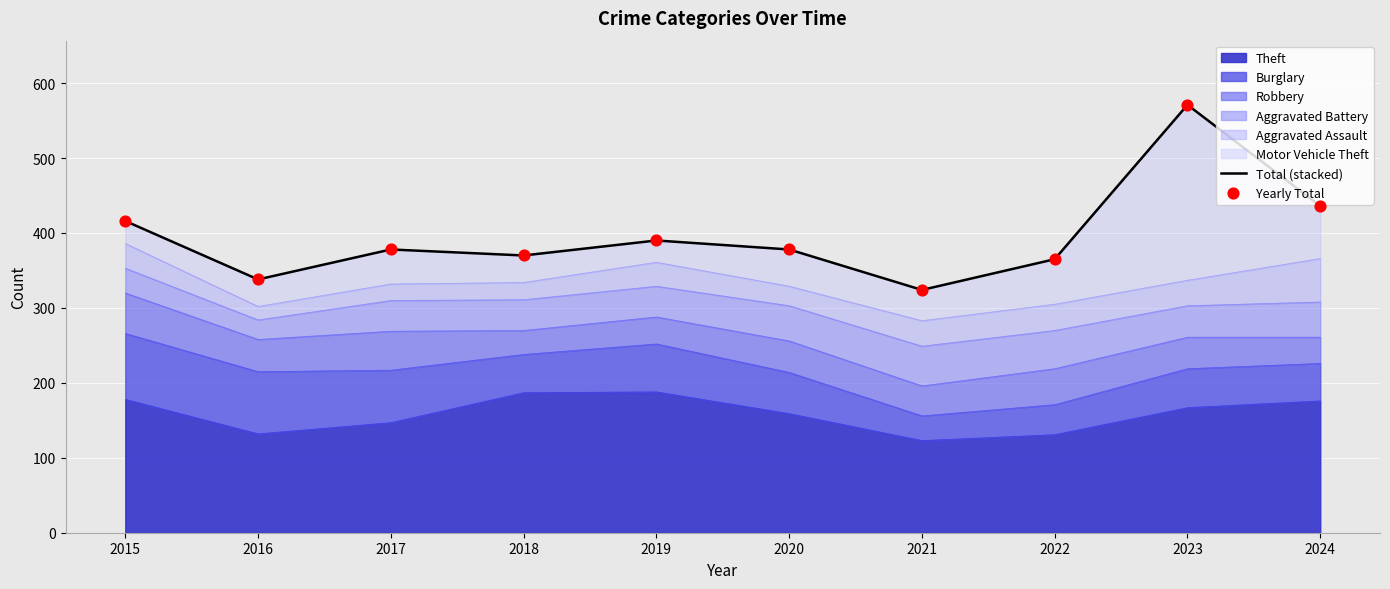

Which series has the widest spread of Y values?

Total (stacked)